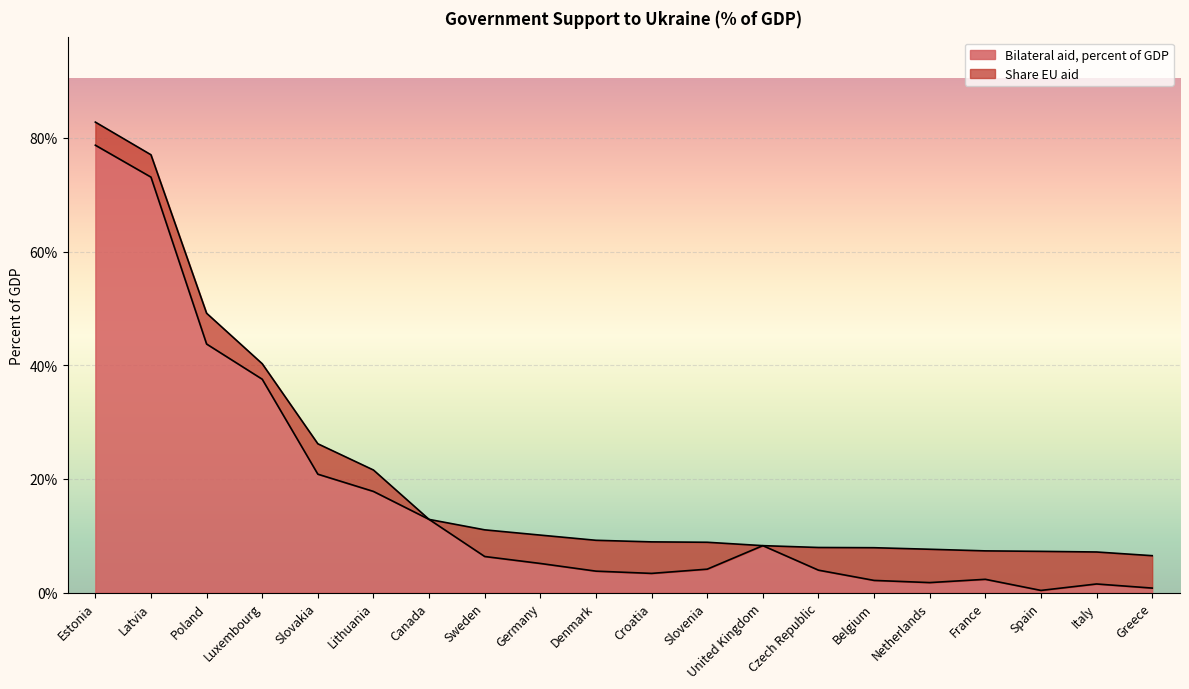

Rank the categories by value from highest to lowest.

Estonia, Latvia, Poland, Luxembourg, Slovakia, Lithuania, Canada, United Kingdom, Sweden, Germany, Slovenia, Czech Republic, Denmark, Croatia, France, Belgium, Netherlands, Italy, Greece, Spain